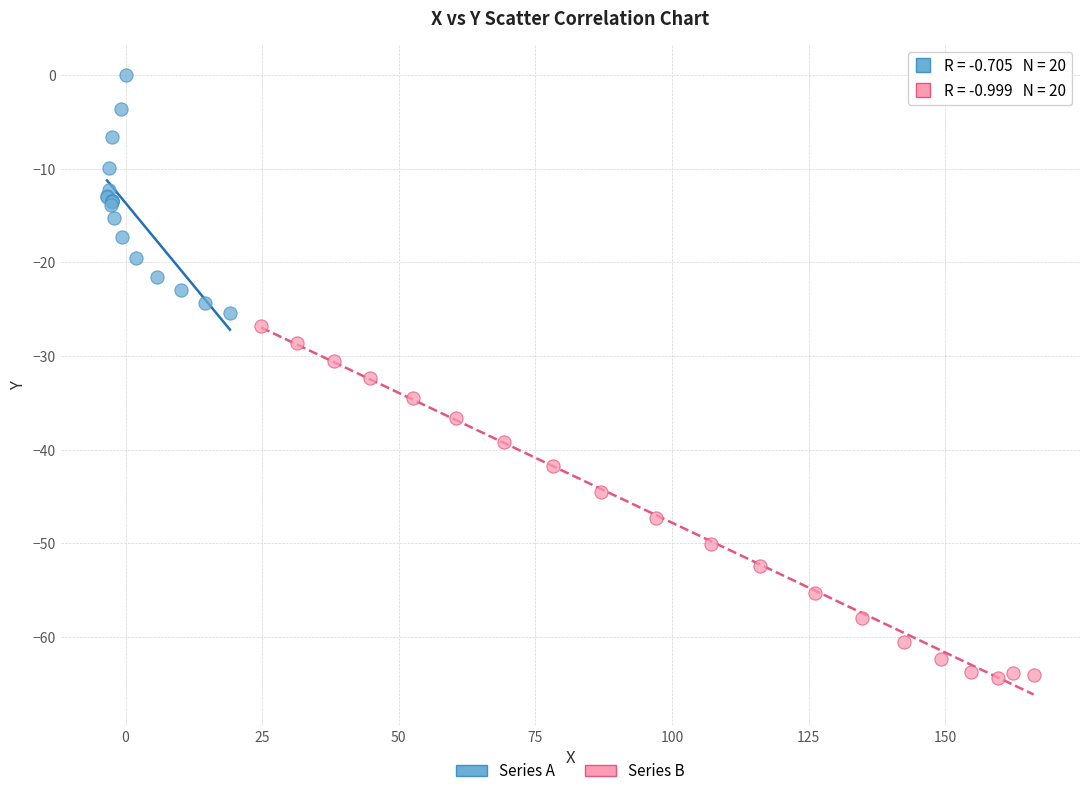

What are all the series names shown in the legend?

Series A, Series B